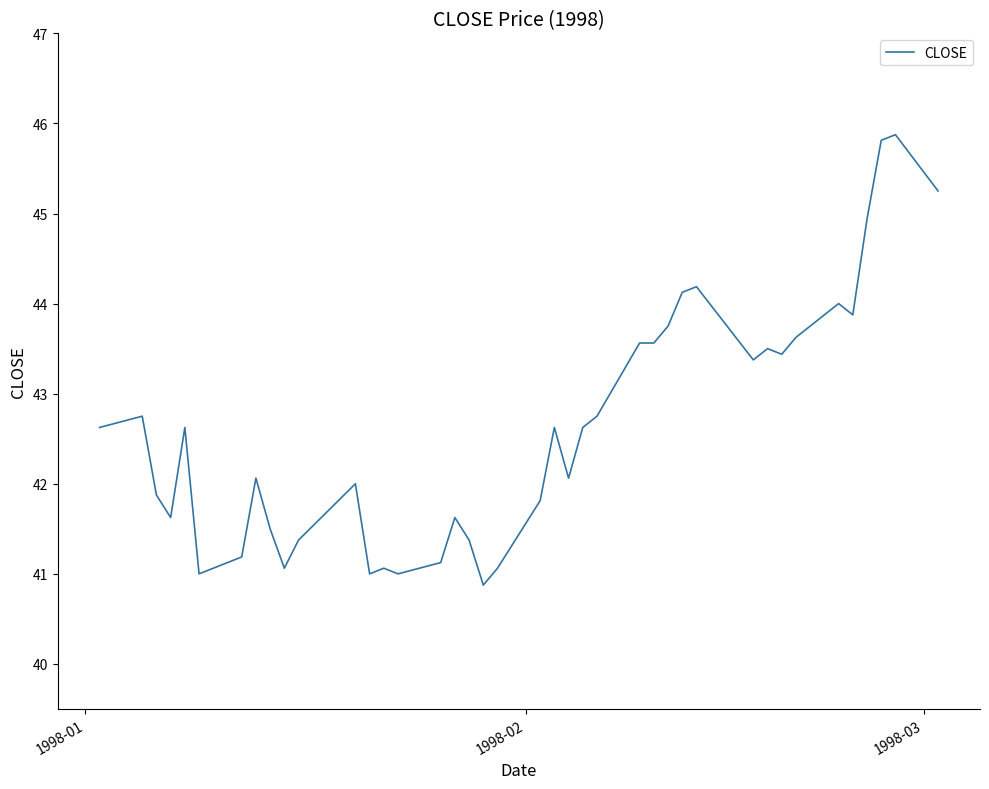

Does the chart have visible grid lines?

No